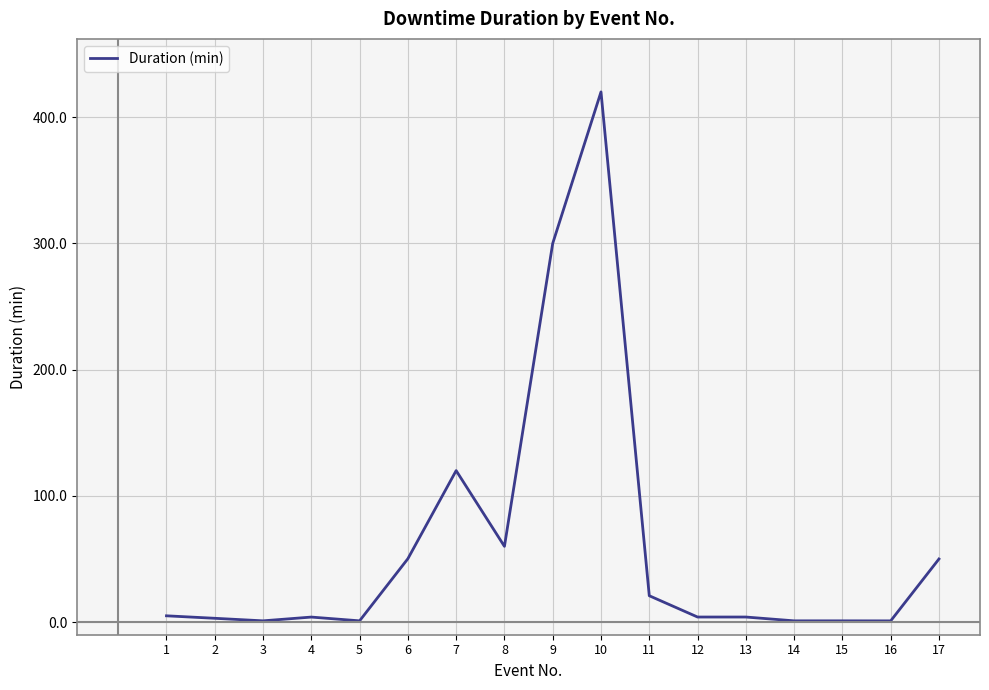

True or false: the data shows 60.0 at 8.

True